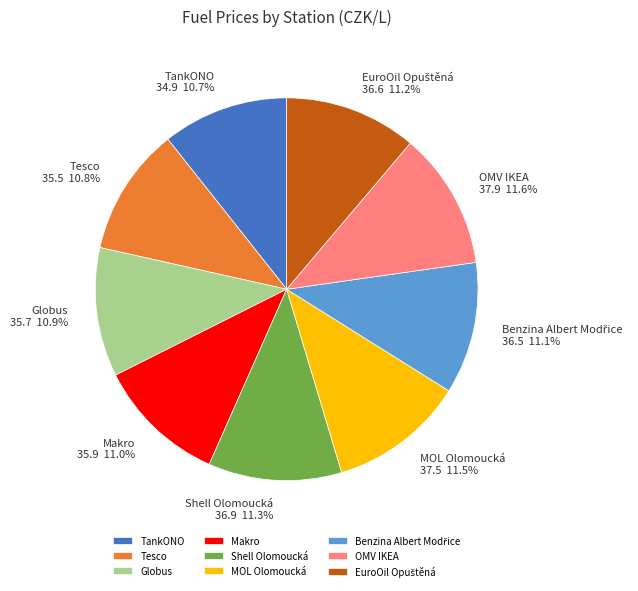

Count the number of slices in the pie.

9